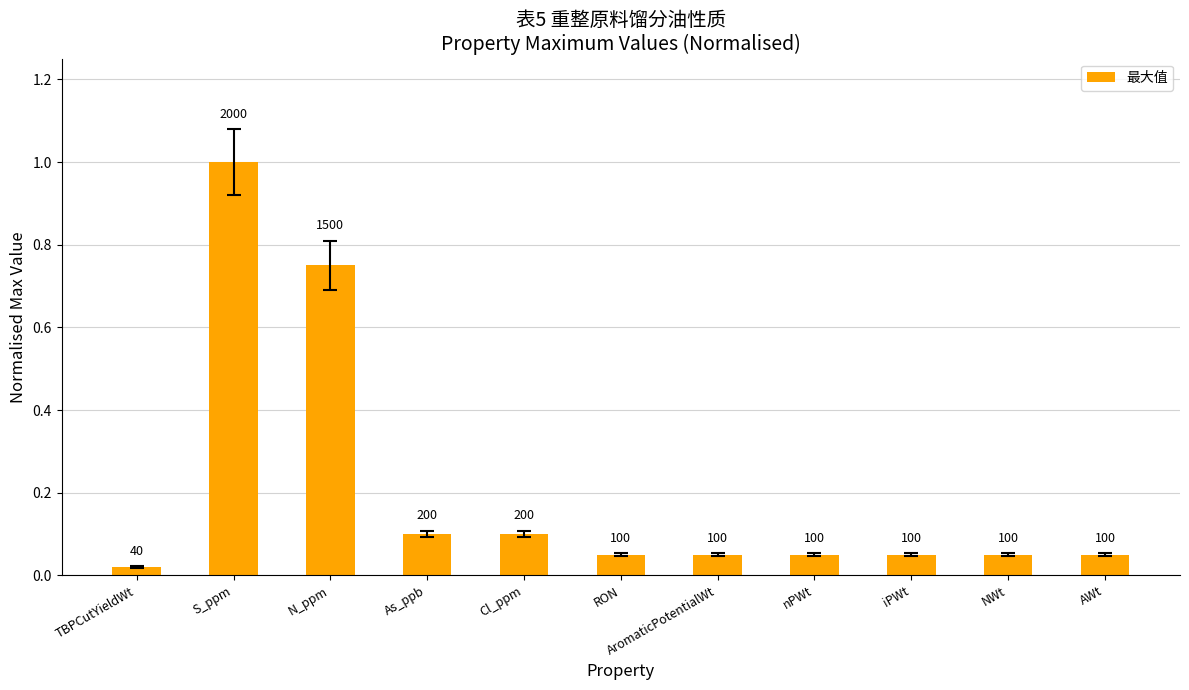

How many bars are there in total?

11